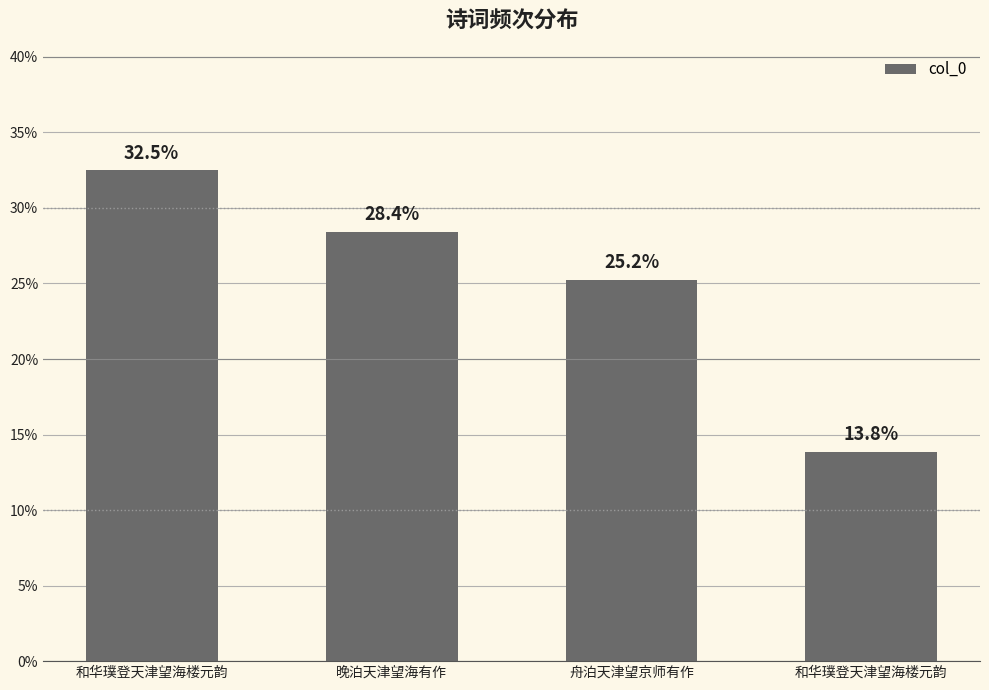

List the labels in order of value, smallest first.

和华璞登天津望海楼元韵, 舟泊天津望京师有作, 晚泊天津望海有作, 和华璞登天津望海楼元韵